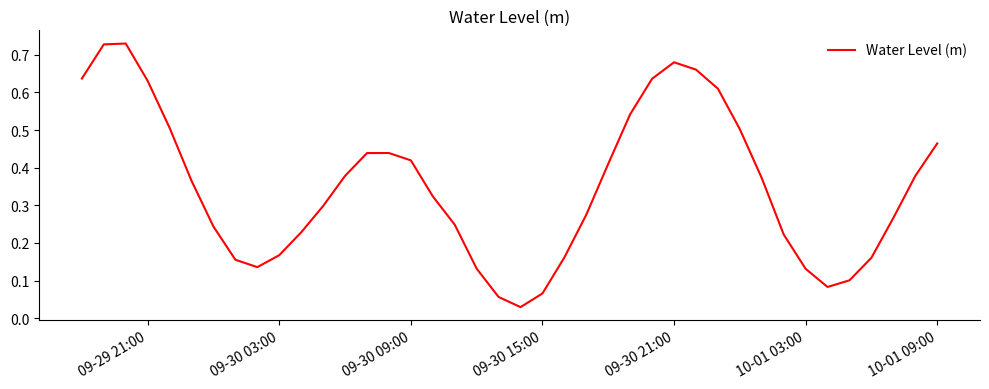

How many interior local valleys (lower than both neighbors) does the data have?

3